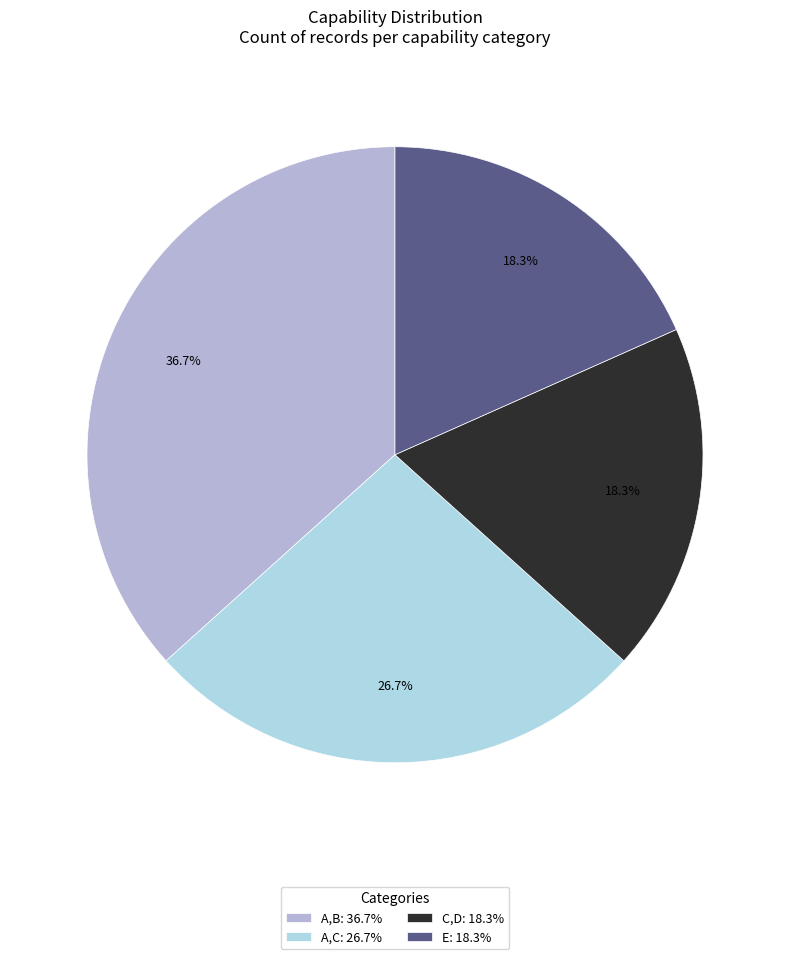

To the nearest percent, what is the combined percentage of A,C and A,B?

63%